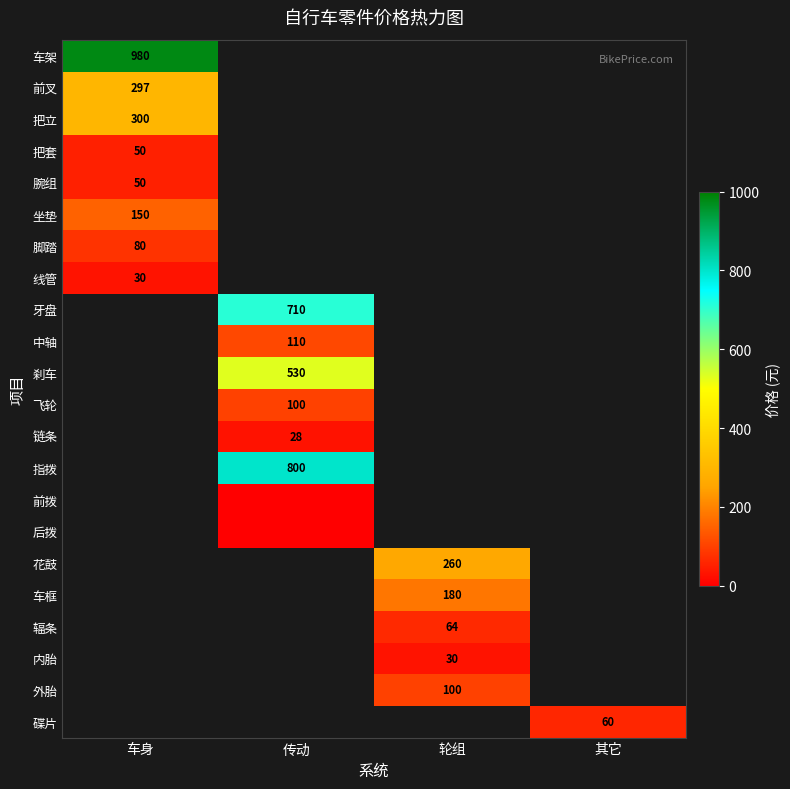

True or false: 坐垫 has a value of 77 at 车身.

False